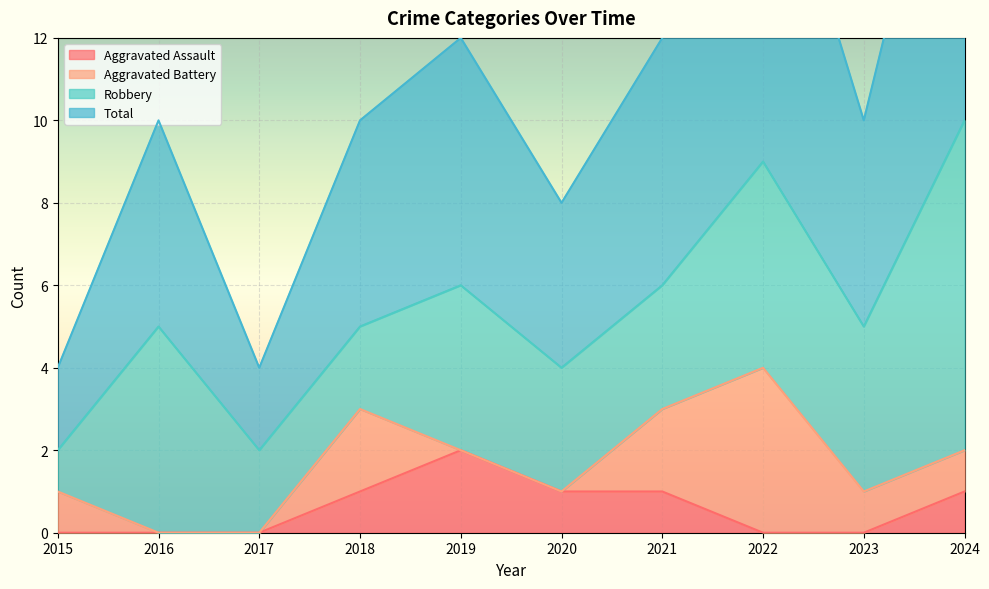

The Aggravated Assault series shows 1 at 2019. True or false?

False